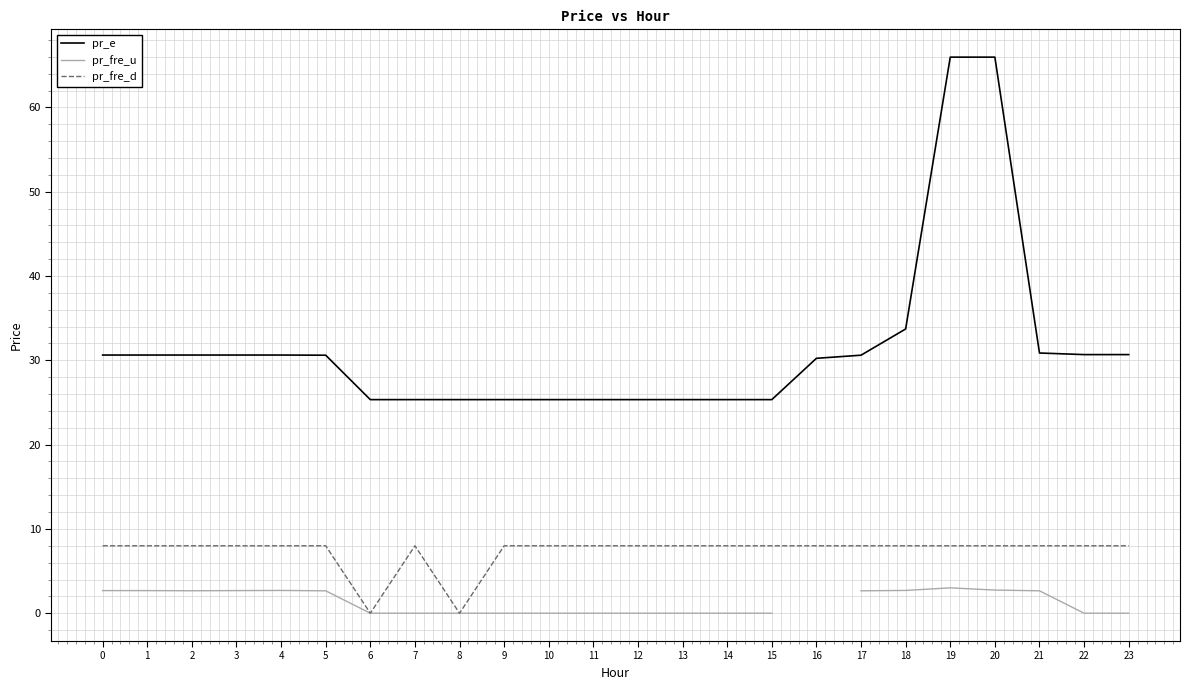

How many times do pr_fre_u and pr_fre_d cross each other?

2